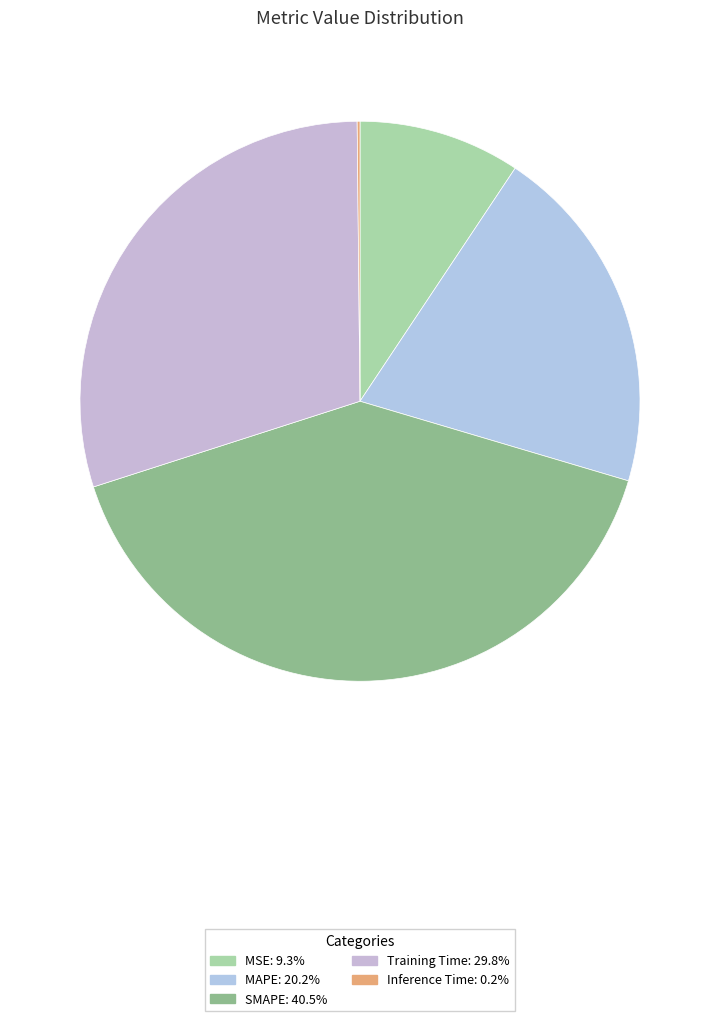

To the nearest percent, what is the difference between the largest and smallest slice percentages?

40%